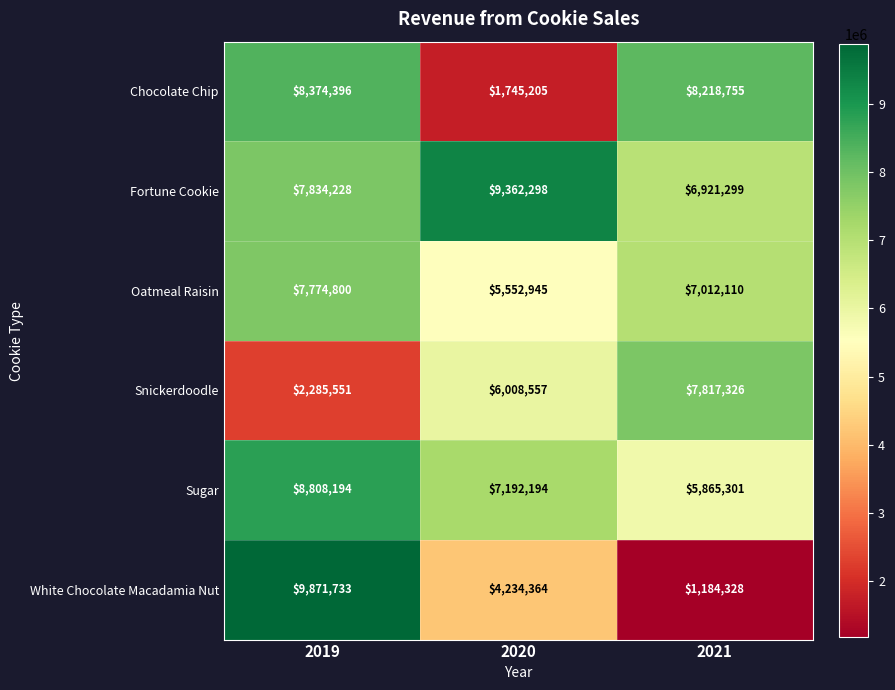

At which category is the sum across all series the highest?

2019